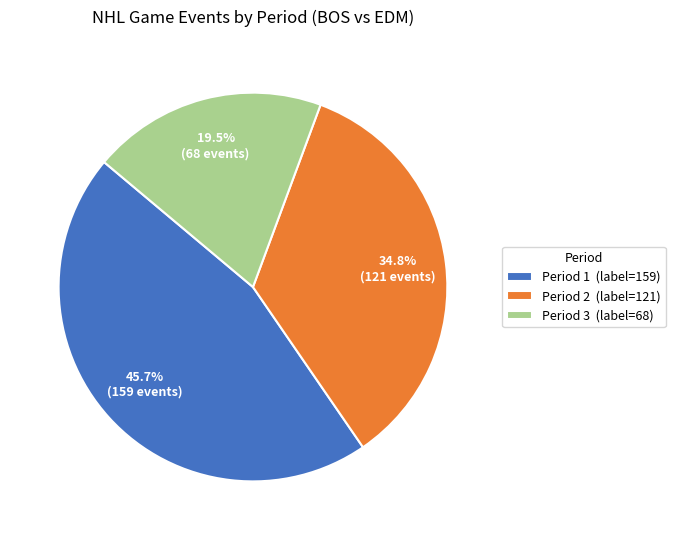

Is there a majority slice in this chart?

No